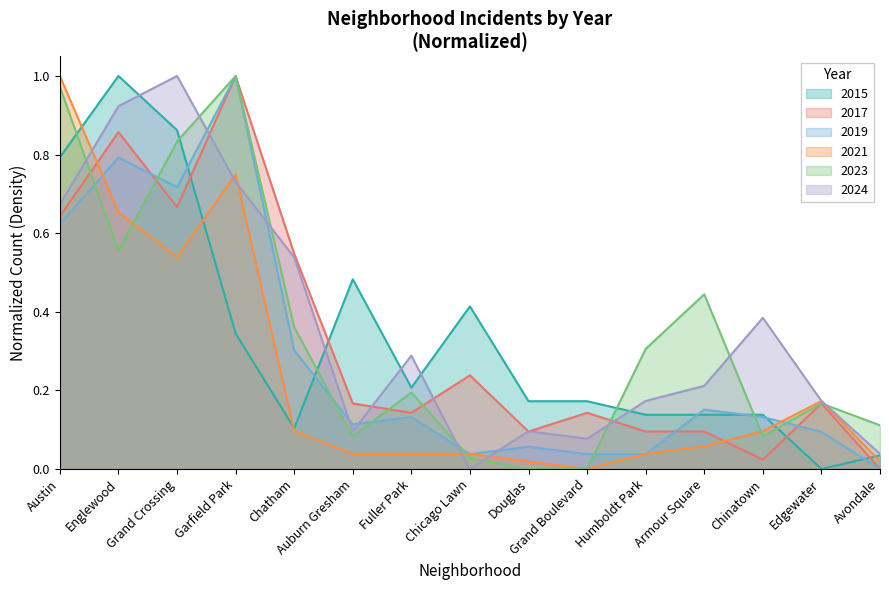

Which category has the lowest value in the 2017 series?

Avondale